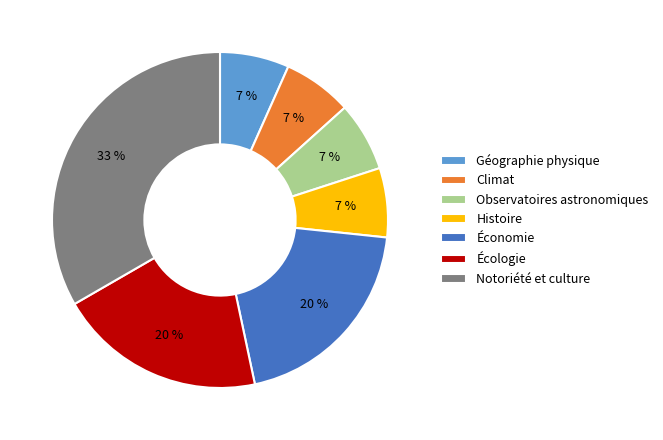

To the nearest percent, what portion does Écologie represent?

20%